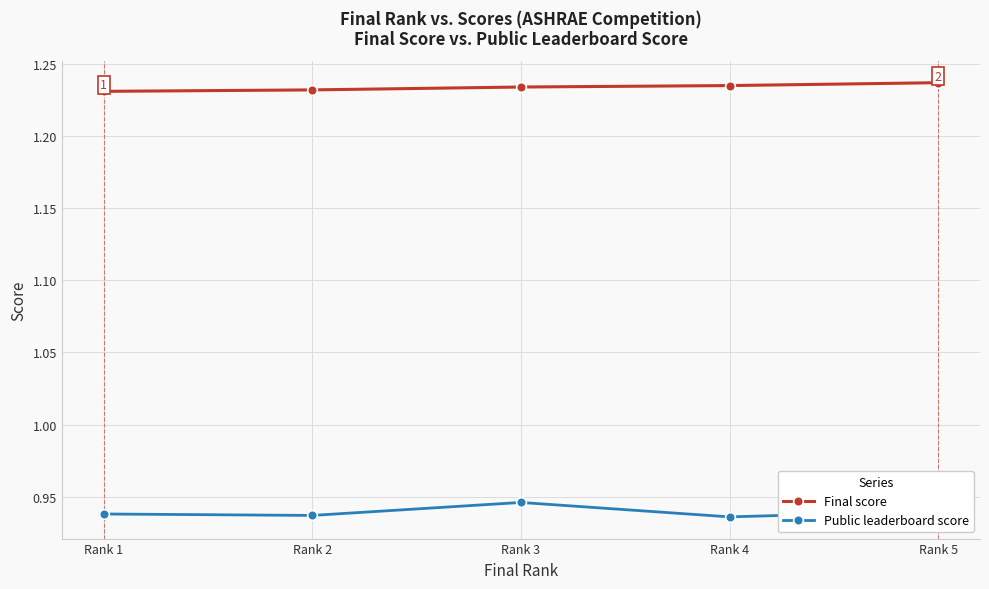

True or false: Final score and Public leaderboard score cross at least once.

False